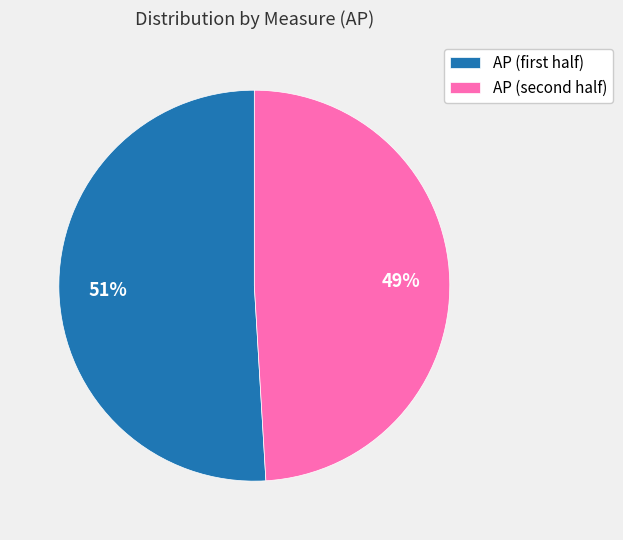

To the nearest percent, what is the average slice percentage?

50%